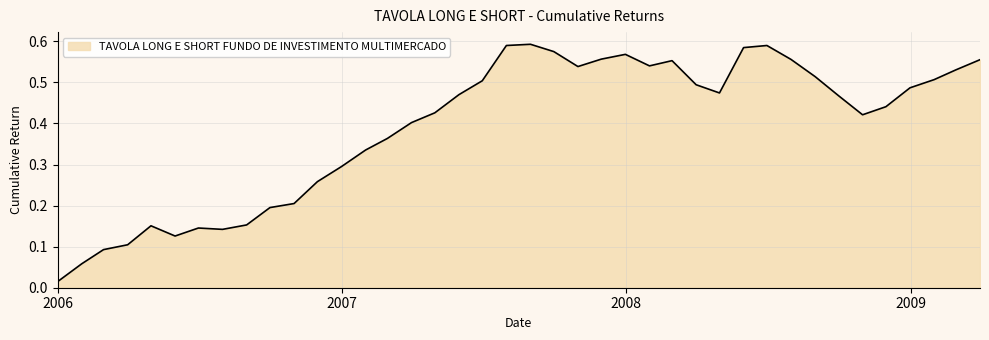

Rank the categories by value from lowest to highest.

2005-12-31, 2006-01-31, 2006-02-28, 2006-03-31, 2006-05-31, 2006-07-31, 2006-06-30, 2006-04-30, 2006-08-31, 2006-09-30, 2006-10-31, 2006-11-30, 2006-12-31, 2007-01-31, 2007-02-28, 2007-03-31, 2008-10-31, 2007-04-30, 2008-11-30, 2008-09-30, 2007-05-31, 2008-04-30, 2008-12-31, 2008-03-31, 2007-06-30, 2009-01-31, 2008-08-31, 2009-02-28, 2007-10-31, 2008-01-31, 2008-02-29, 2009-03-31, 2008-07-31, 2007-11-30, 2007-12-31, 2007-09-30, 2008-05-31, 2007-07-31, 2008-06-30, 2007-08-31